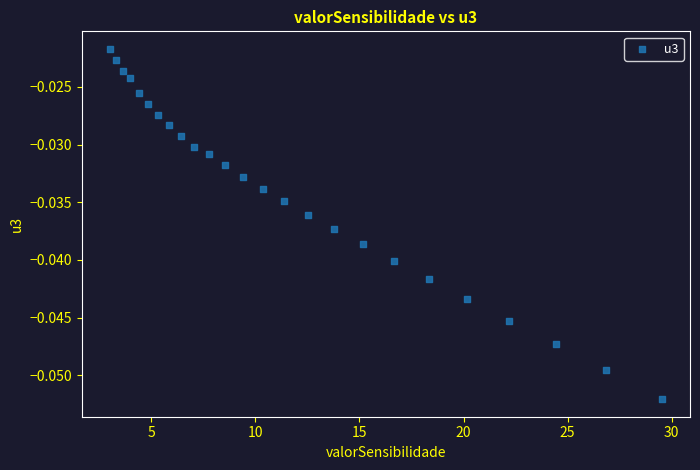

What is the range of X values (max minus min)?

26.5